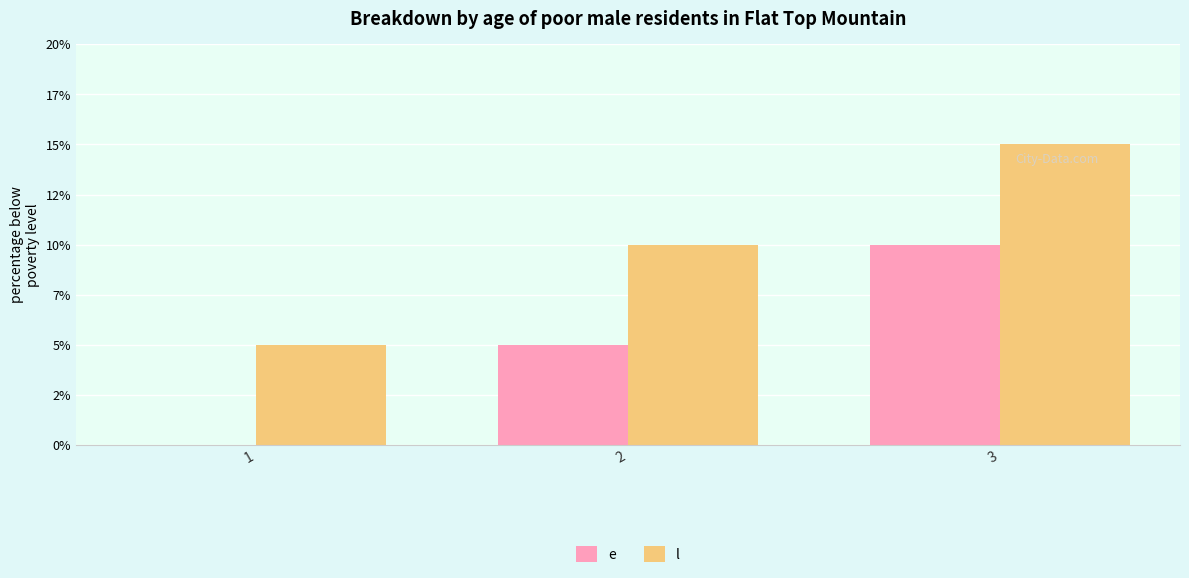

What is the sum of the l values at 1 and 2?

15